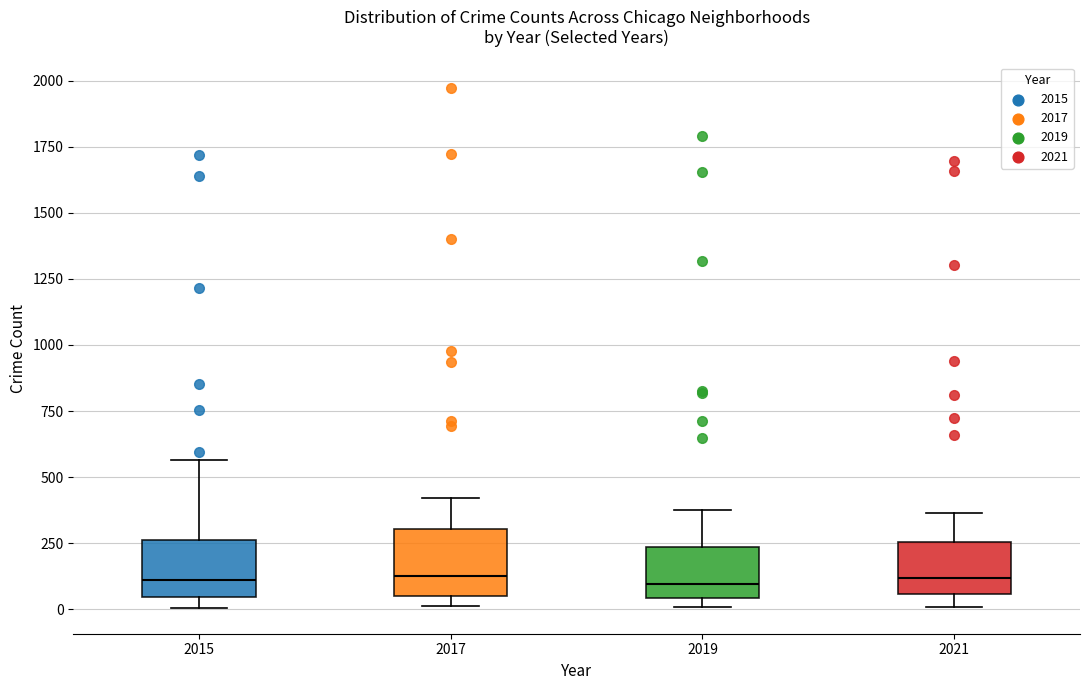

Reading left to right, transcribe this box plot: for each box, give where its median line is, the range the box spans, and where its two whiskers end, as read against the y-axis. The values are not printed on the chart, so give them approximately, as read against the axis.

2015: median 100, box 50 to 250, whiskers 0 to 550
2017: median 100, box 50 to 300, whiskers 0 to 400
2019: median 100, box 50 to 250, whiskers 0 to 400
2021: median 100, box 50 to 250, whiskers 0 to 350